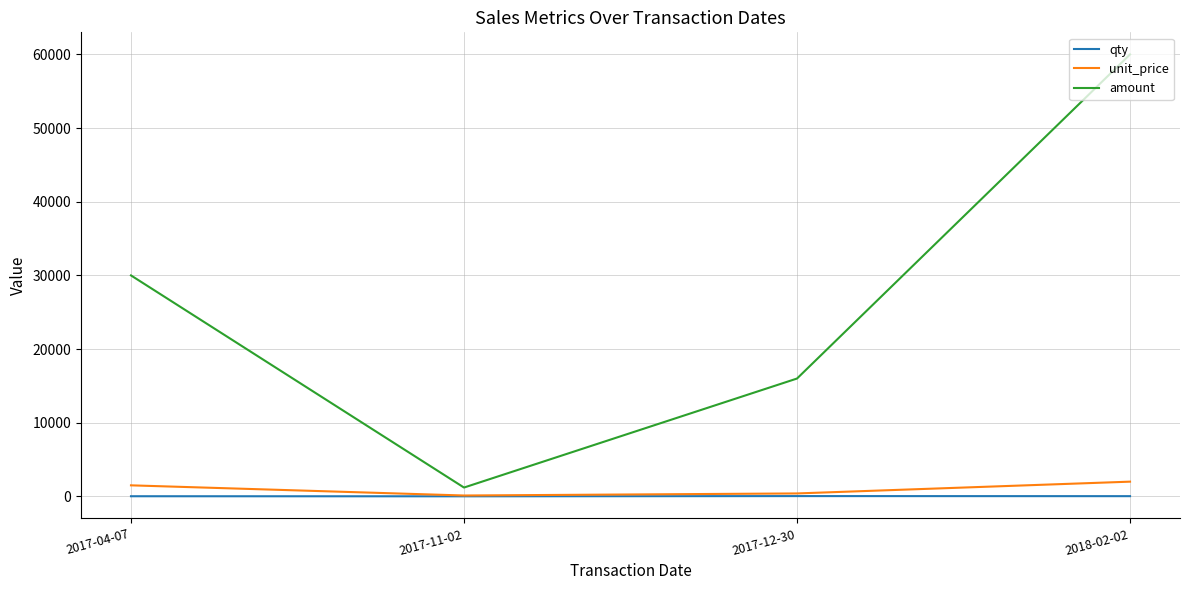

What is the maximum value shown in the chart?

60000